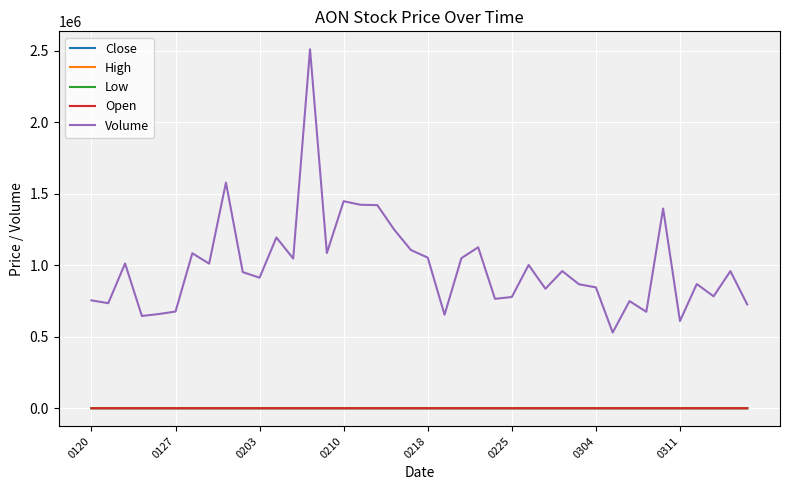

What is the maximum value shown in the chart?

2510720.0